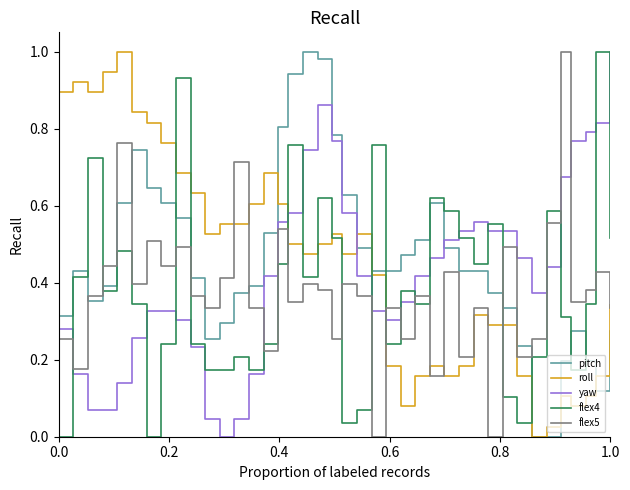

True or false: flex5 and pitch cross at least once.

True